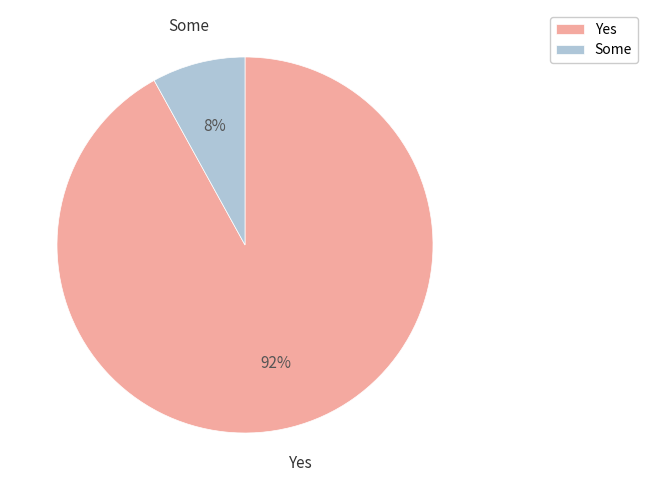

Which category accounts for the majority?

Yes